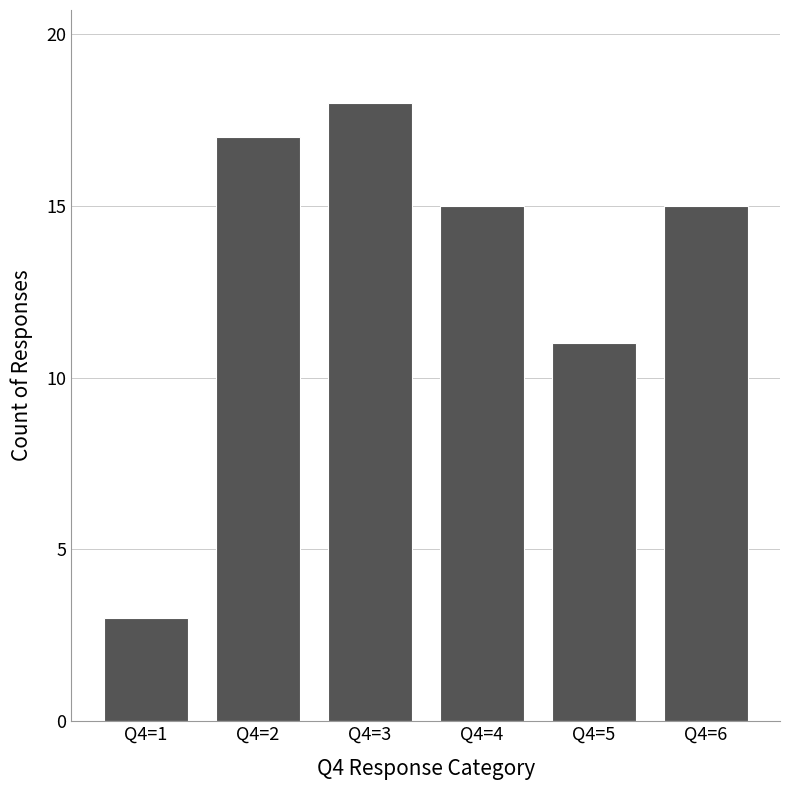

What is the average value?

13